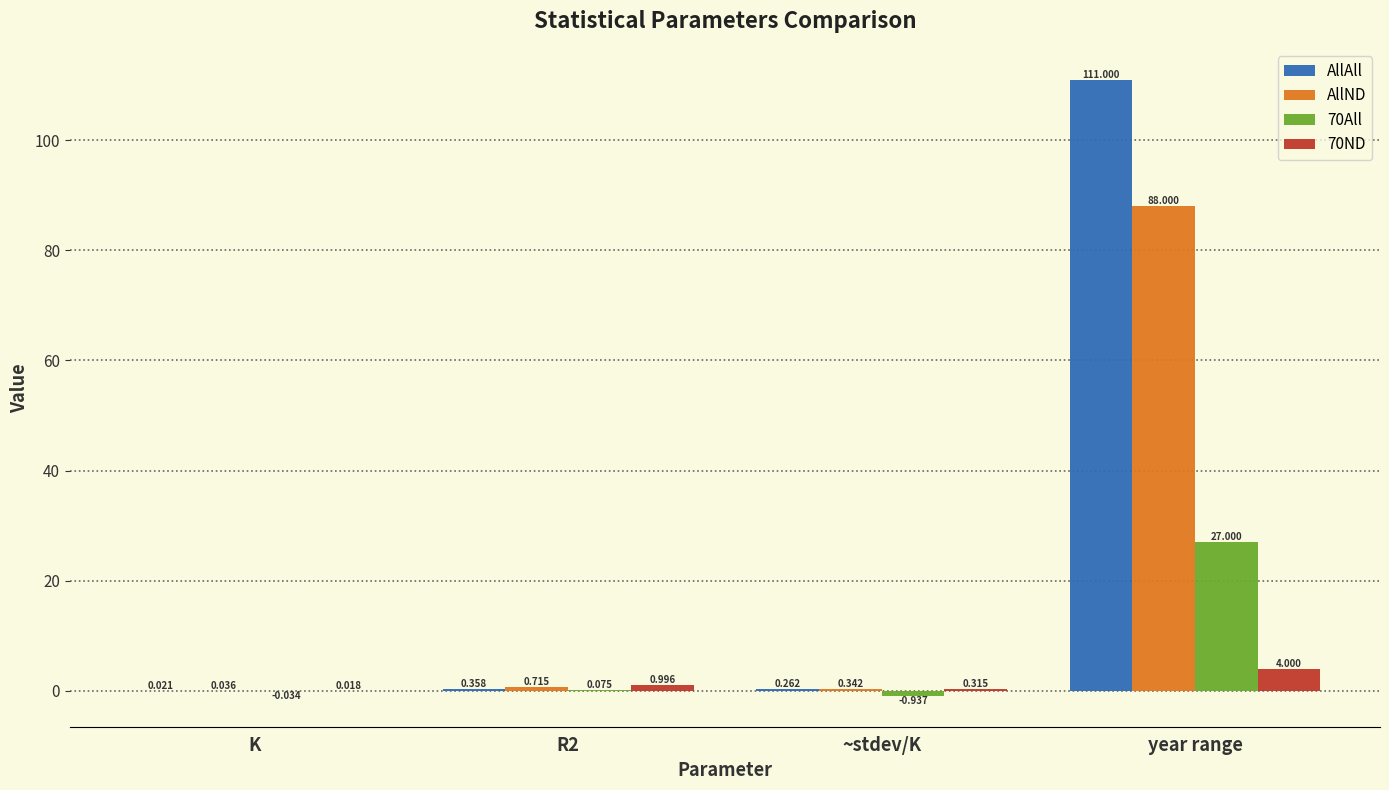

At which category does the chart reach its peak across all series?

year range